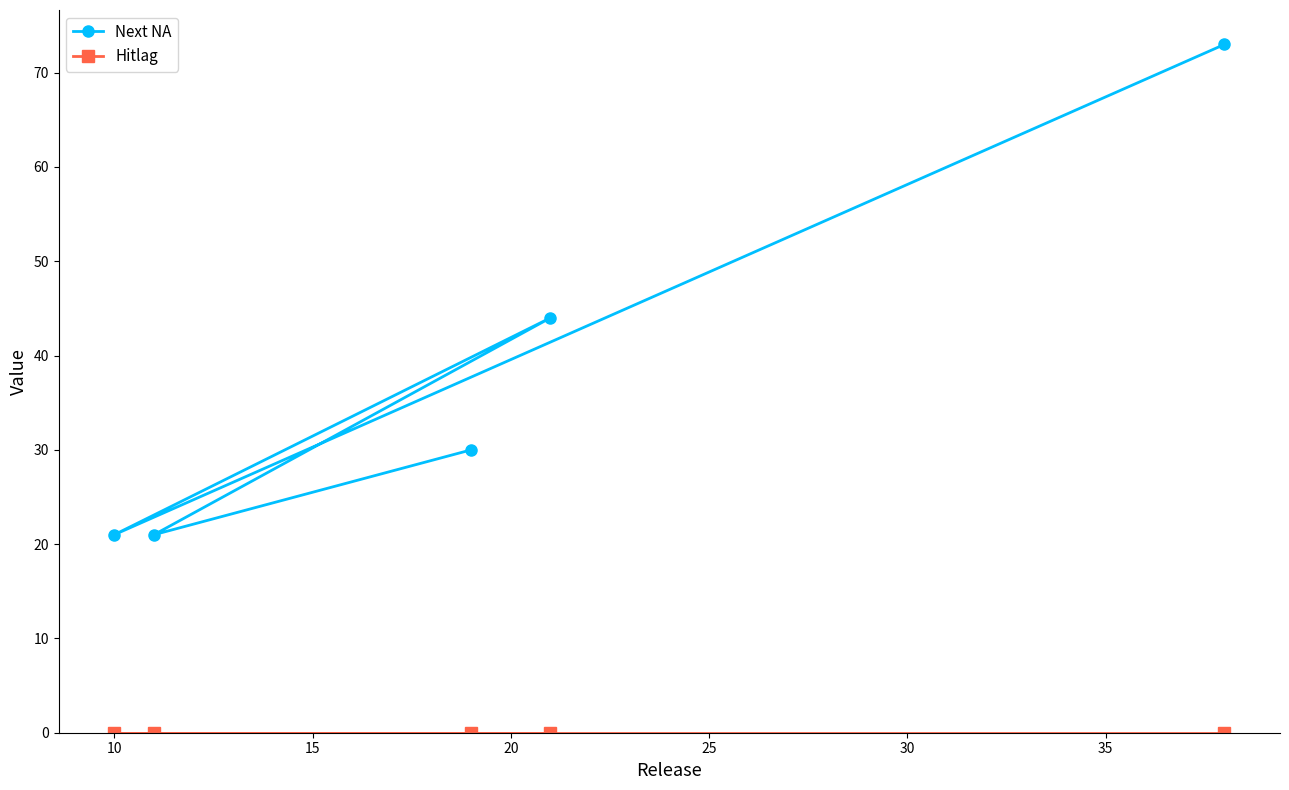

Which series has the largest total across all categories?

Next NA